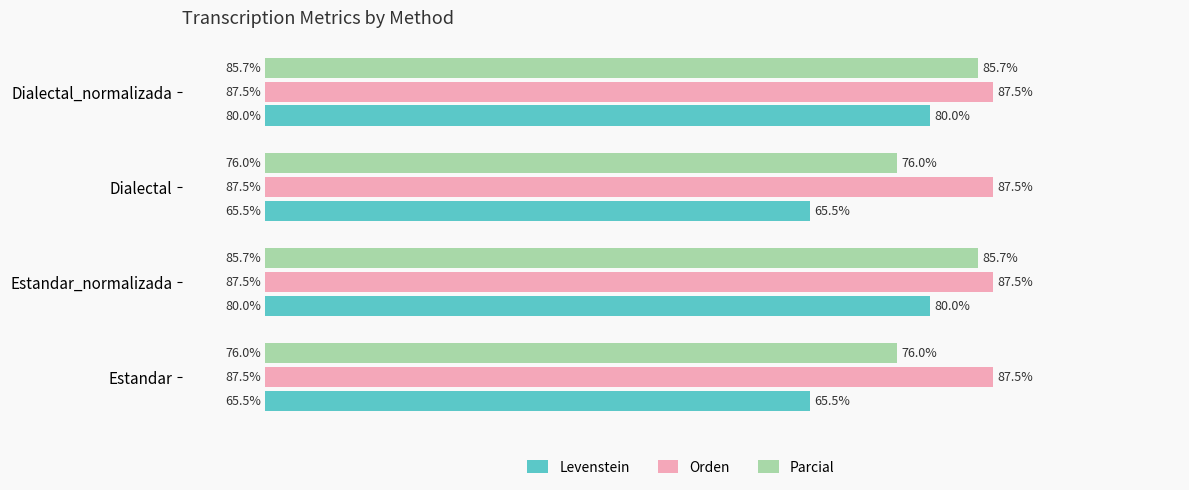

Is the value of Orden at Dialectal_normalizada greater than the value of Parcial at Dialectal_normalizada?

Yes